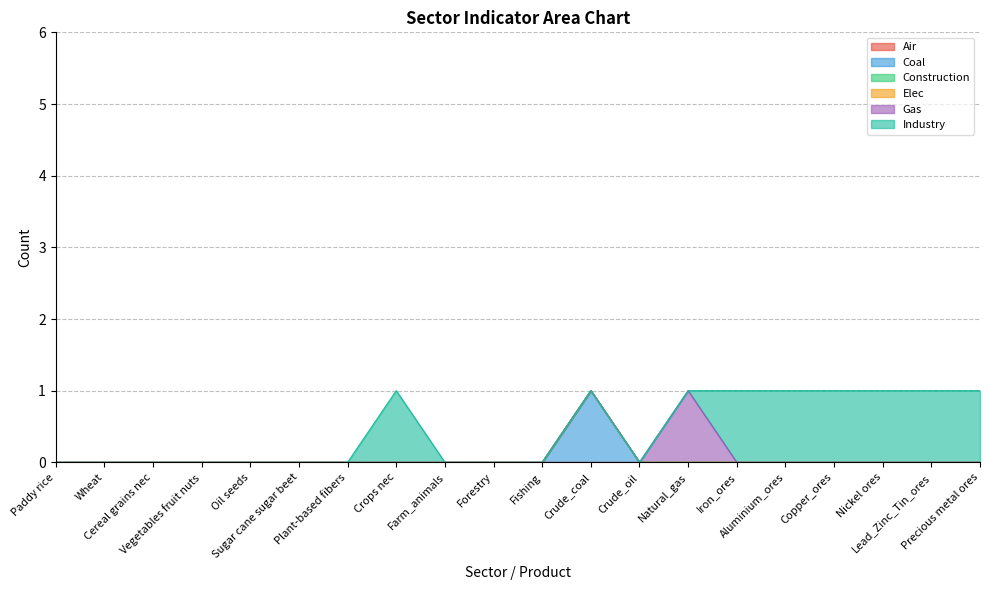

Which series has the largest total across all categories?

Industry